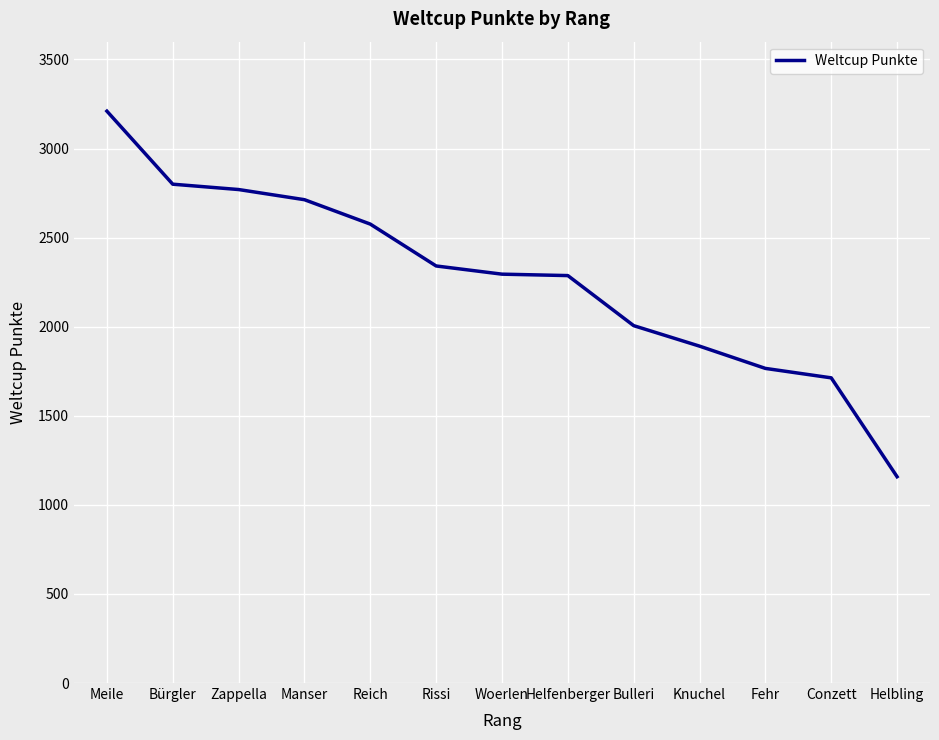

What is the sum of all values?

29526